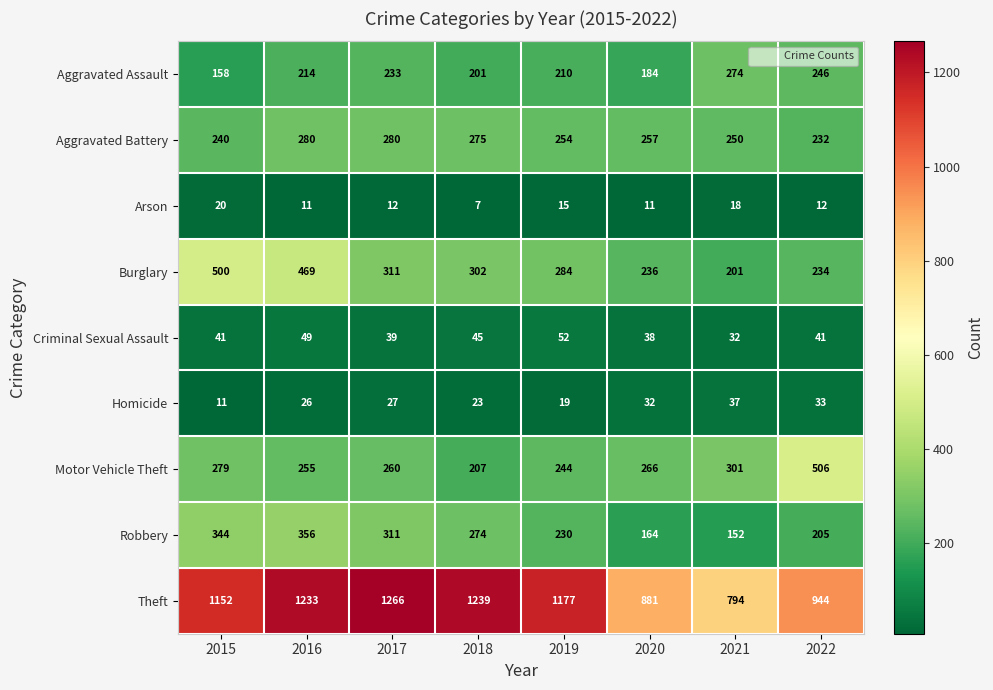

What is the difference between the second highest and second lowest values in the Aggravated Assault series?

62